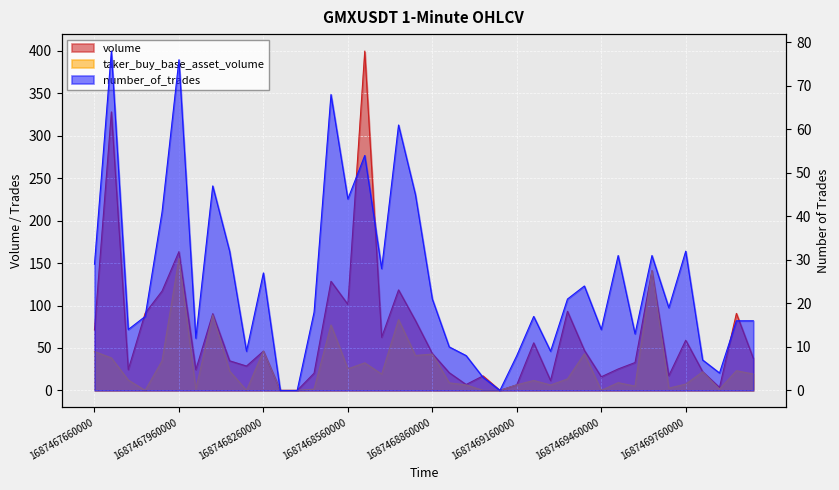

What is the spread (max minus min) of values at 1687469280000?

5.3